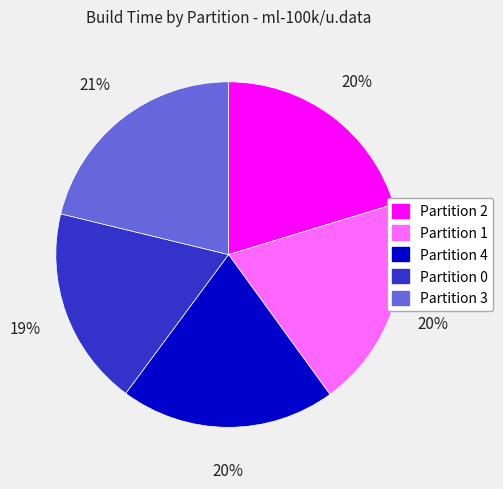

Between Partition 0 and Partition 3, which is larger?

Partition 3